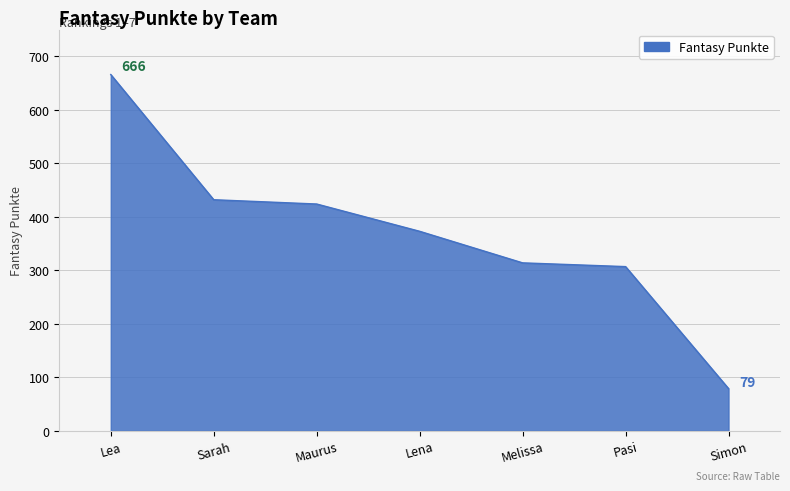

Reading left to right, transcribe all the data shown in this chart.

Lea=666	Sarah=432	Maurus=424	Lena=373	Melissa=314	Pasi=307	Simon=79